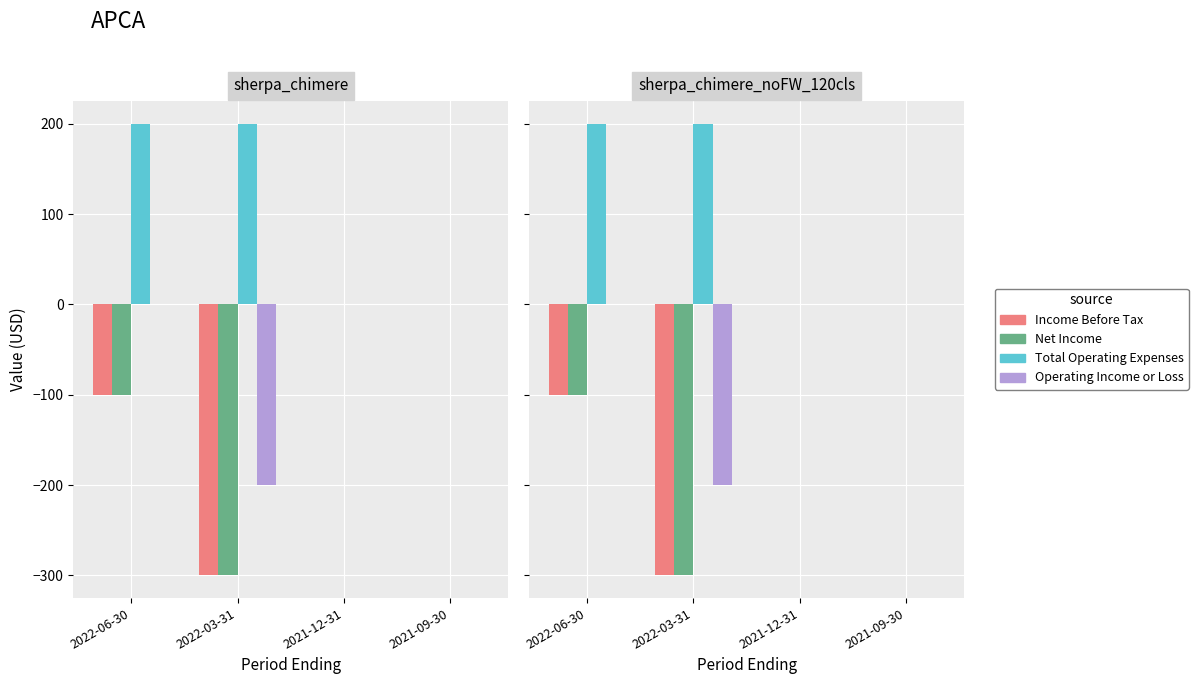

What is the minimum value shown in the chart?

-300